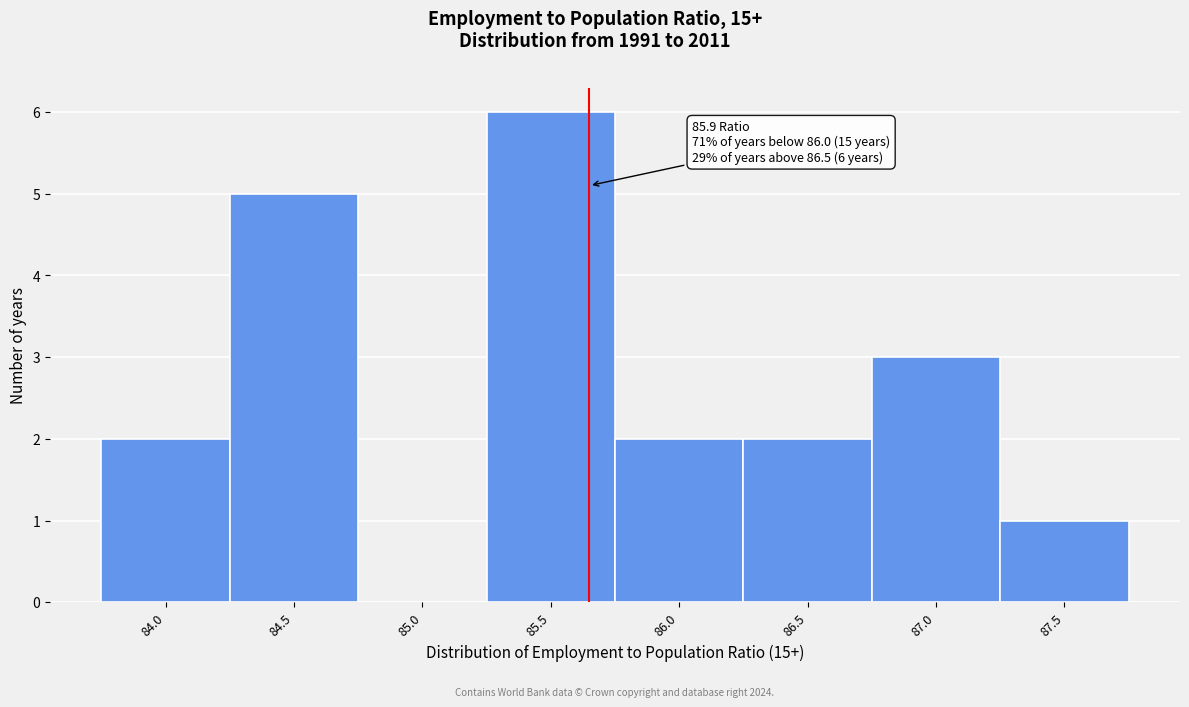

Reading left to right, what are all the values shown in this chart?

84.0=2	84.5=5	85.0=0	85.5=6	86.0=2	86.5=2	87.0=3	87.5=1